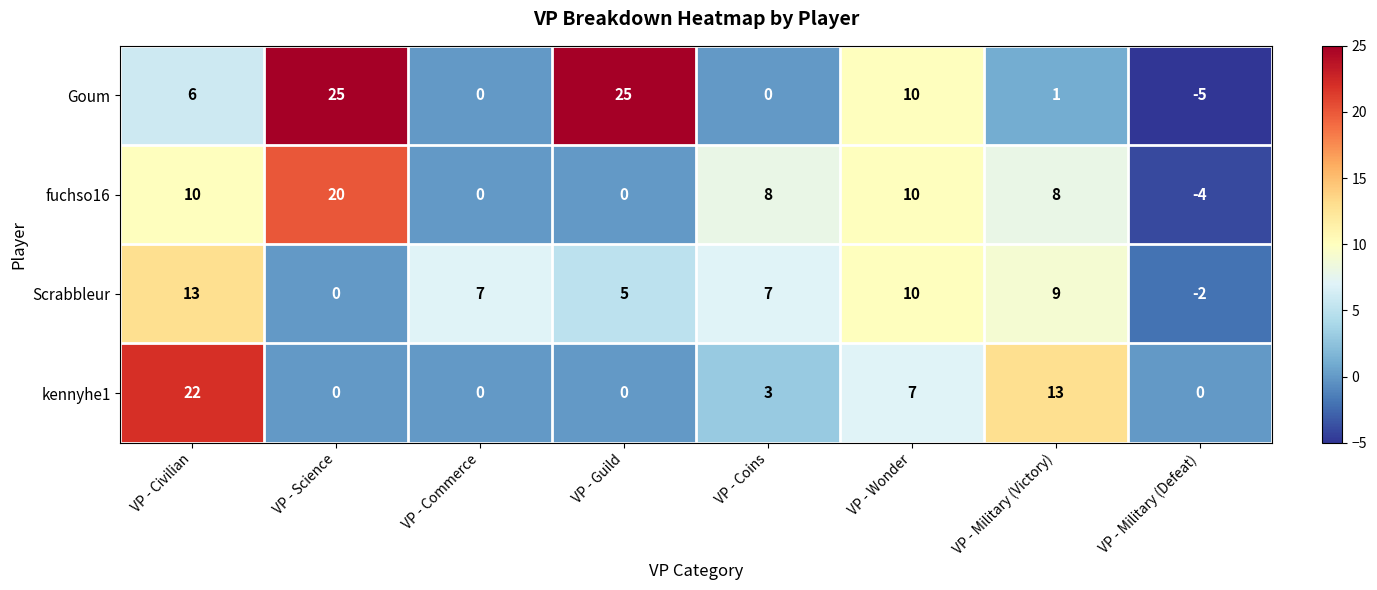

True or false: kennyhe1 has a value of 3 at VP - Coins.

True